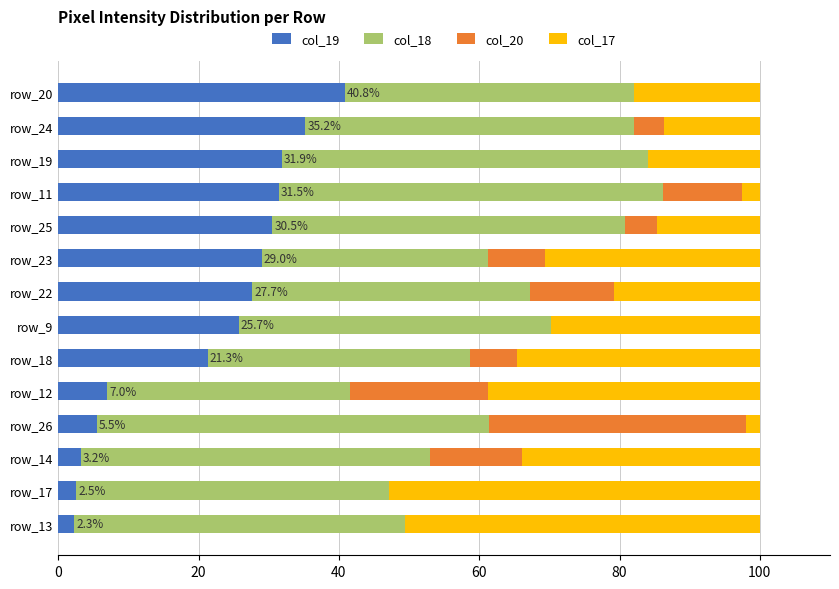

The col_19 series shows 37.6 at row_22. True or false?

False